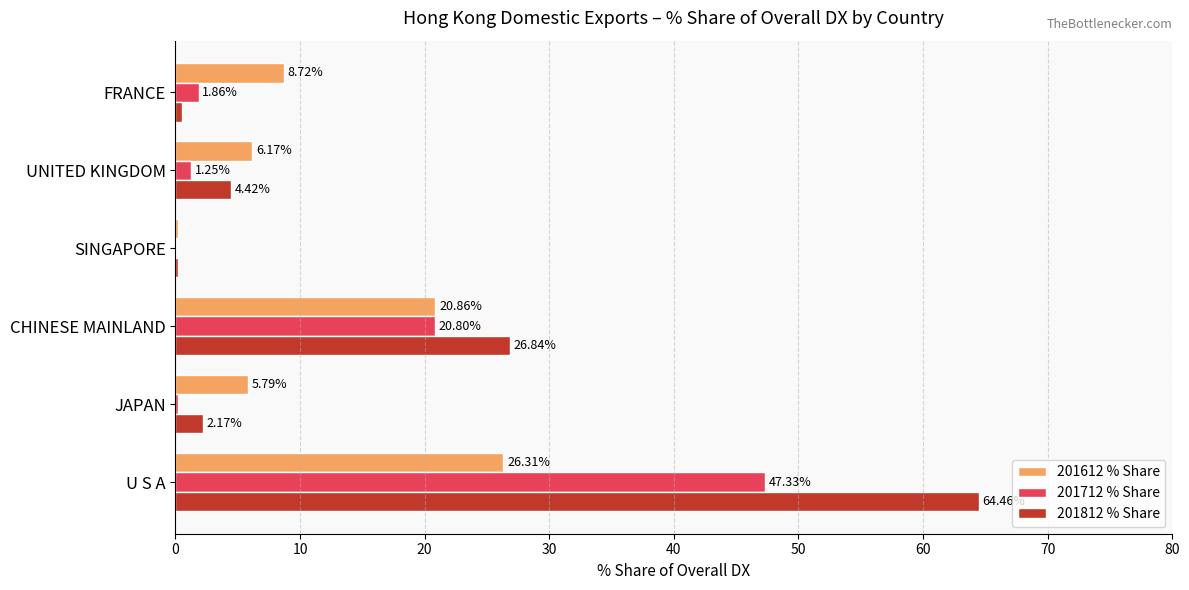

Which category has the highest value in the 201812 % Share series?

U S A